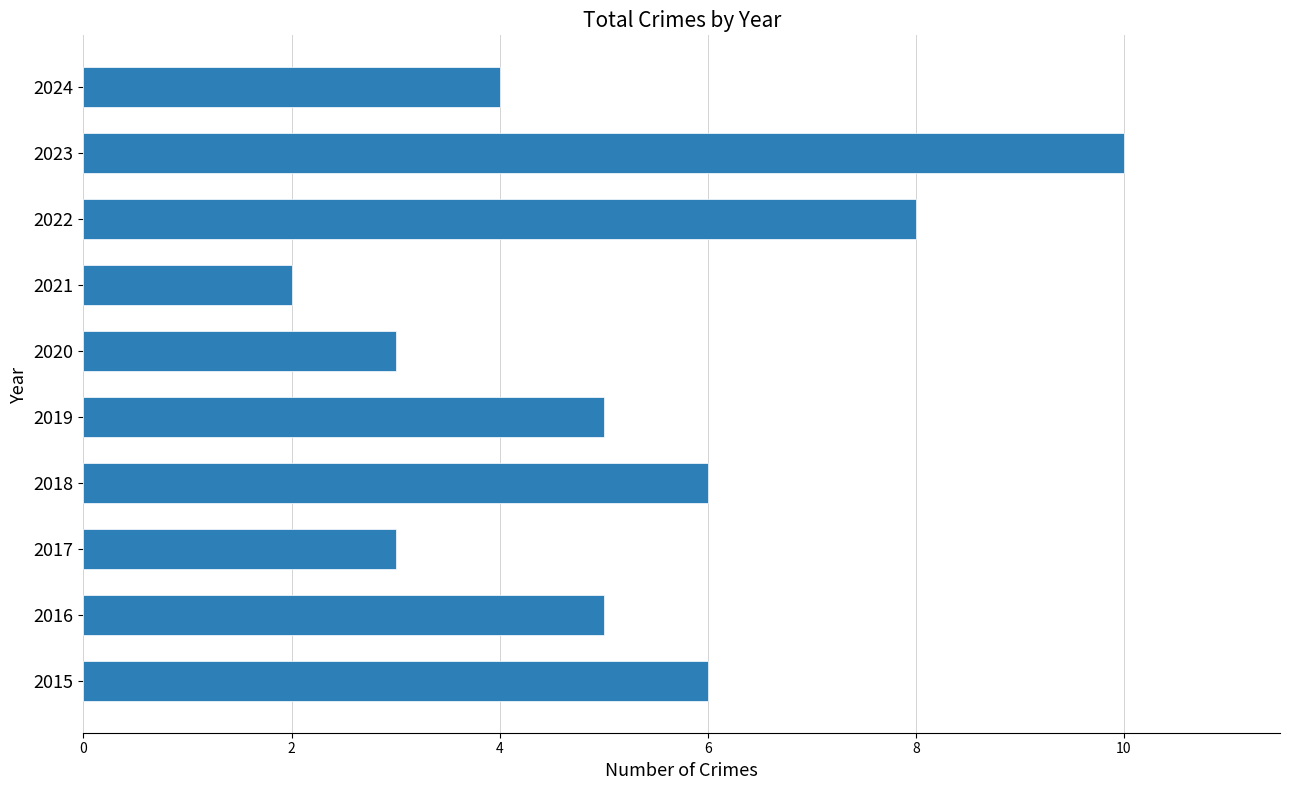

At which category does the chart reach its minimum across all series?

2021